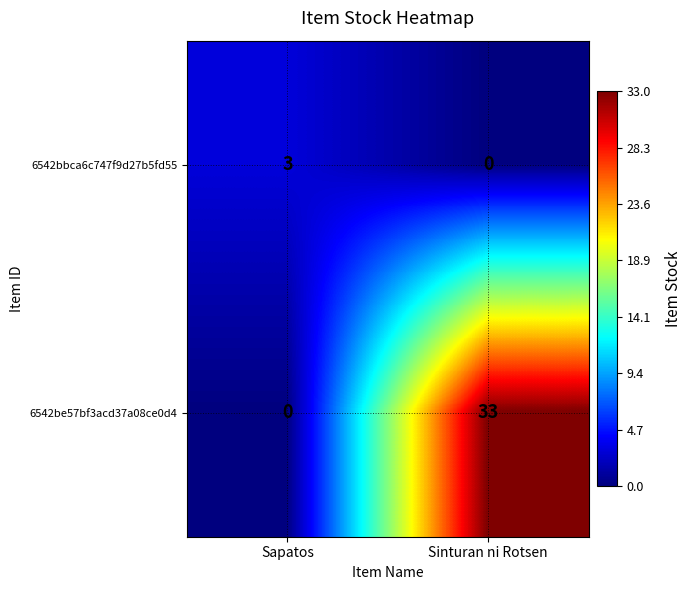

How many values in 6542bbca6c747f9d27b5fd55 are above zero?

1